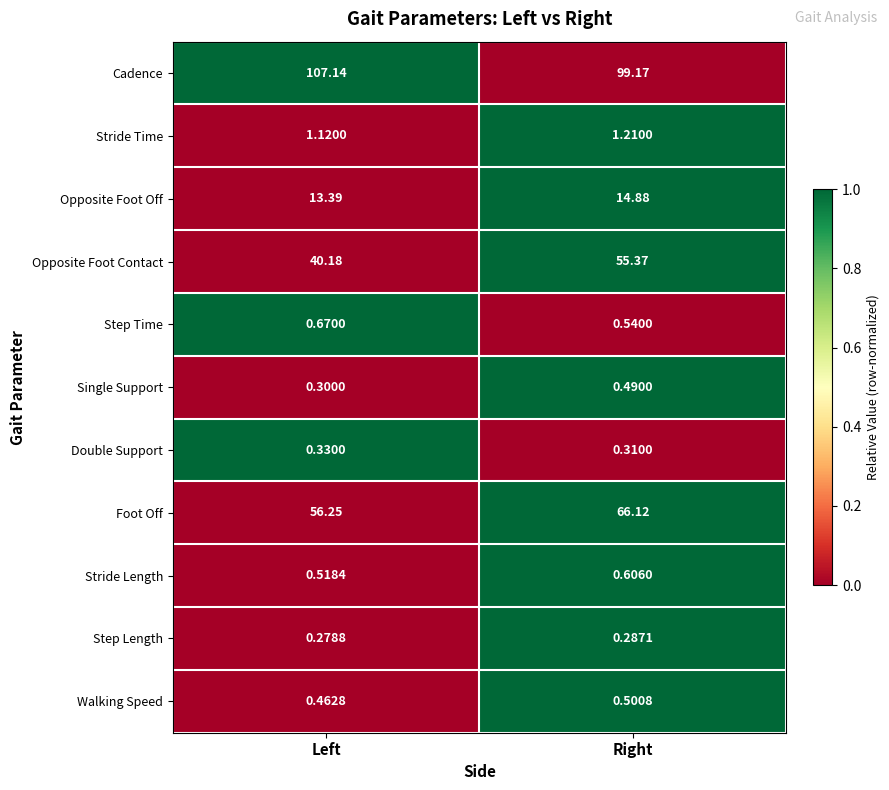

At which category does the chart reach its peak across all series?

Left